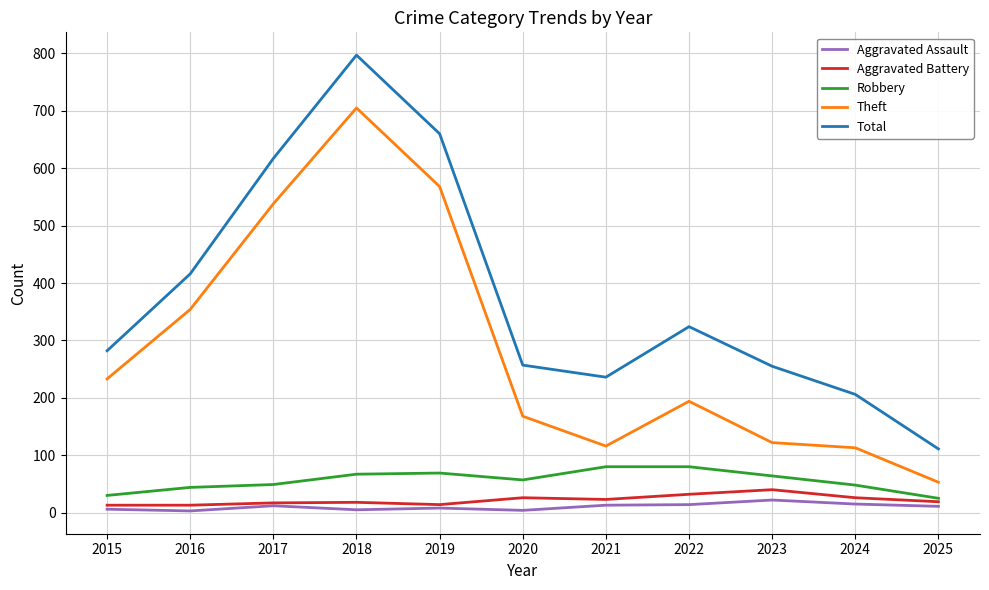

The Robbery series shows 18 at 2019. True or false?

False